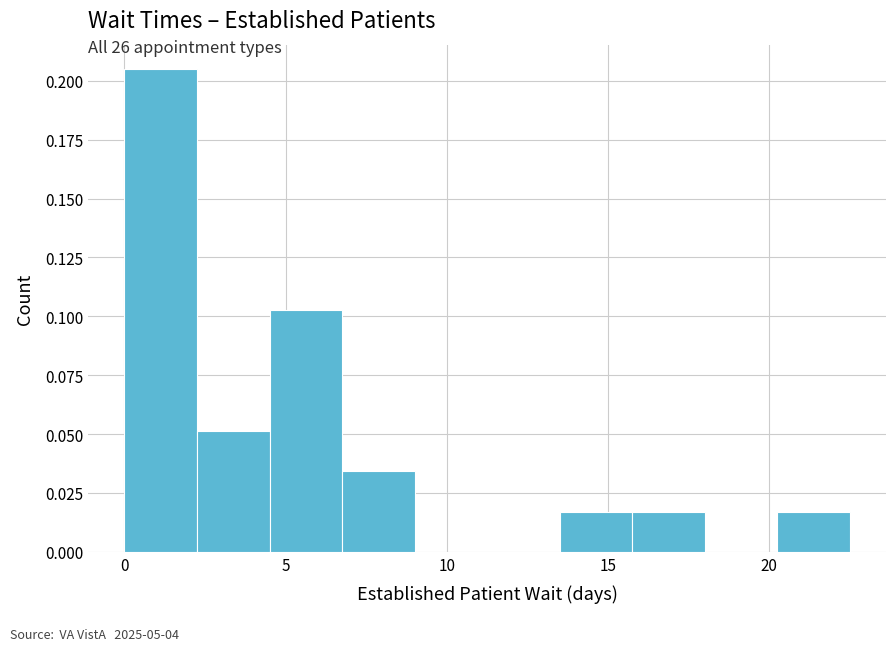

Which range on the x-axis has the tallest bar?

0.00 to 2.25